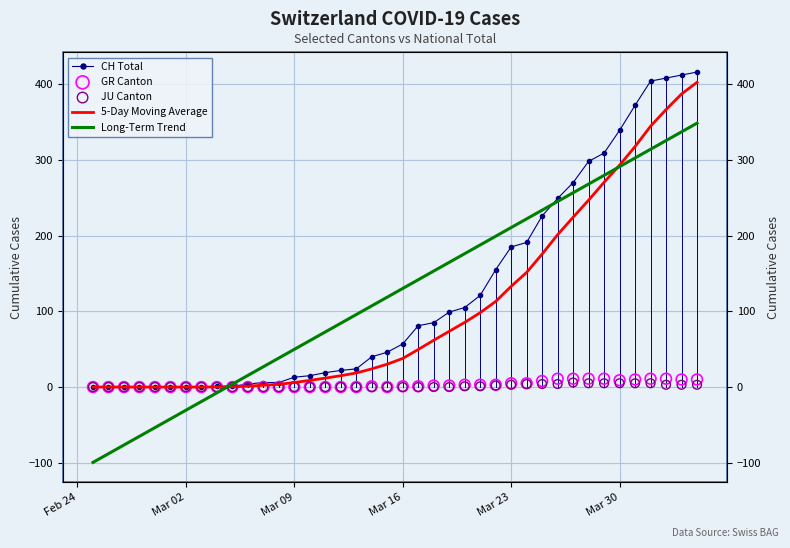

Which series has the widest spread of Y values?

Long-Term Trend